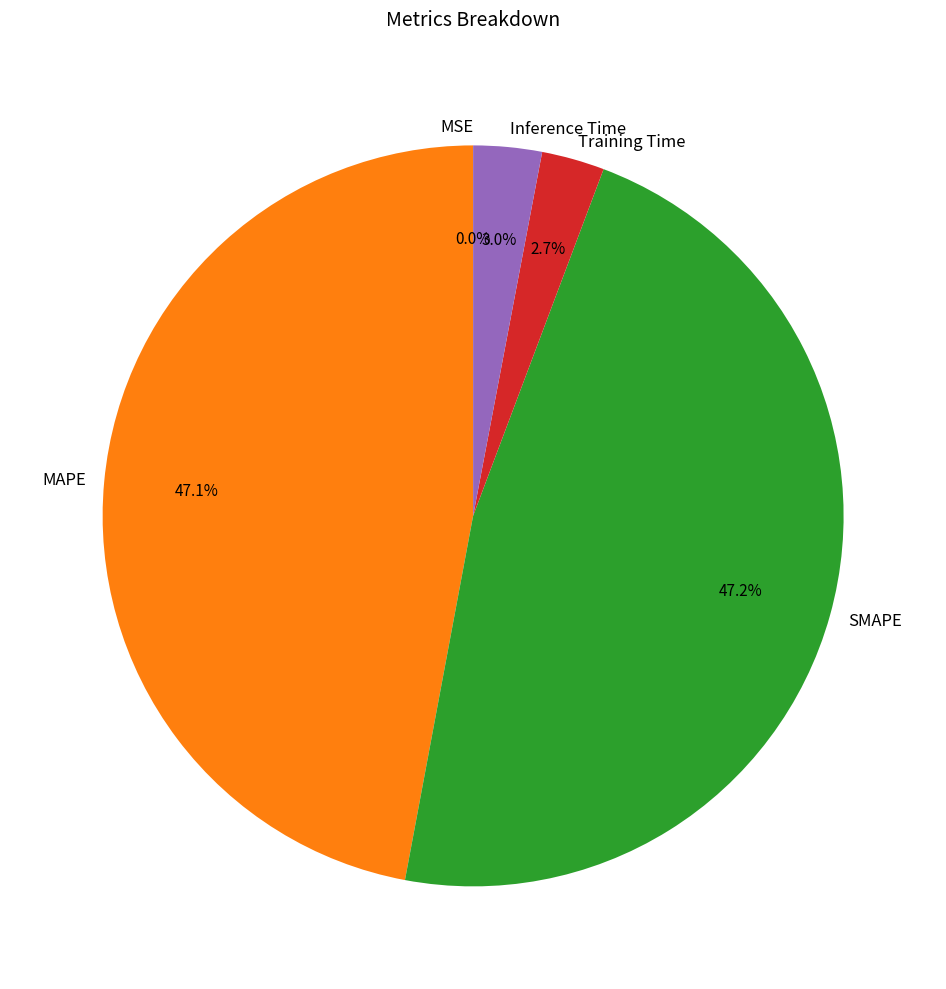

To the nearest percent, what portion does Training Time represent?

3%